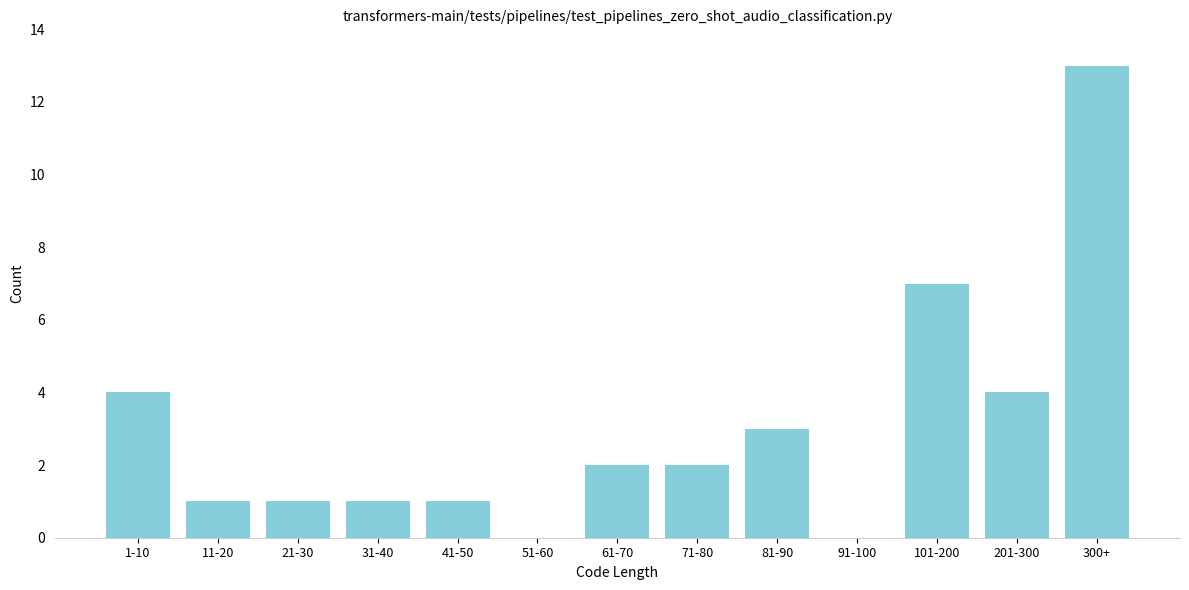

Reading right to left, transcribe all the data shown in this chart.

300+=13	201-300=4	101-200=7	91-100=0	81-90=3	71-80=2	61-70=2	51-60=0	41-50=1	31-40=1	21-30=1	11-20=1	1-10=4